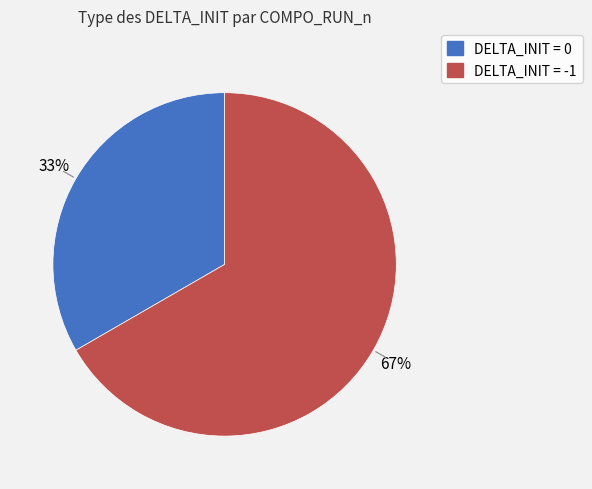

To the nearest percent, what is the average slice percentage?

50%